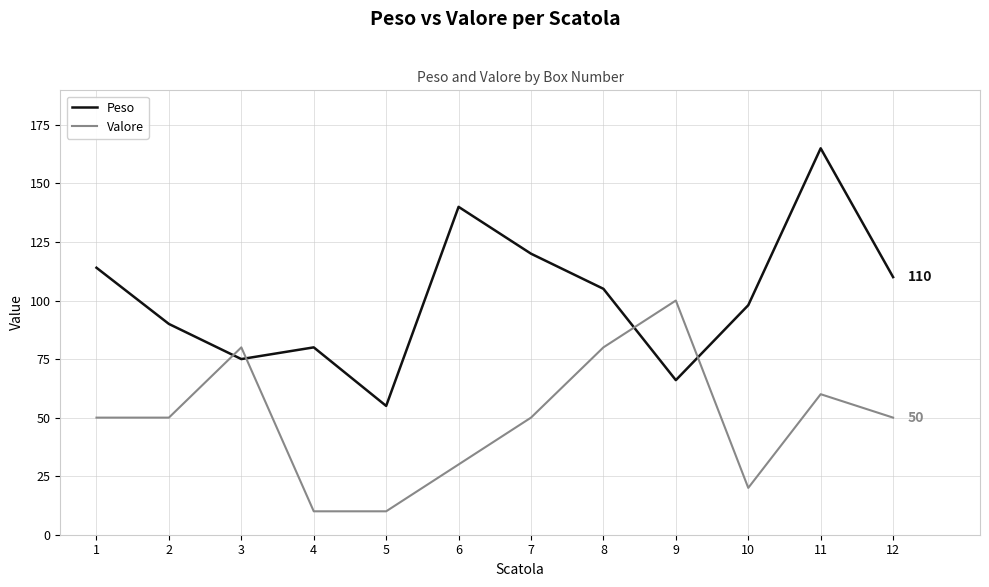

Reading right to left, list all the values displayed in this chart.

Peso: 12=110	11=165	10=98	9=66	8=105	7=120	6=140	5=55	4=80	3=75	2=90	1=114
Valore: 12=50	11=60	10=20	9=100	8=80	7=50	6=30	5=10	4=10	3=80	2=50	1=50